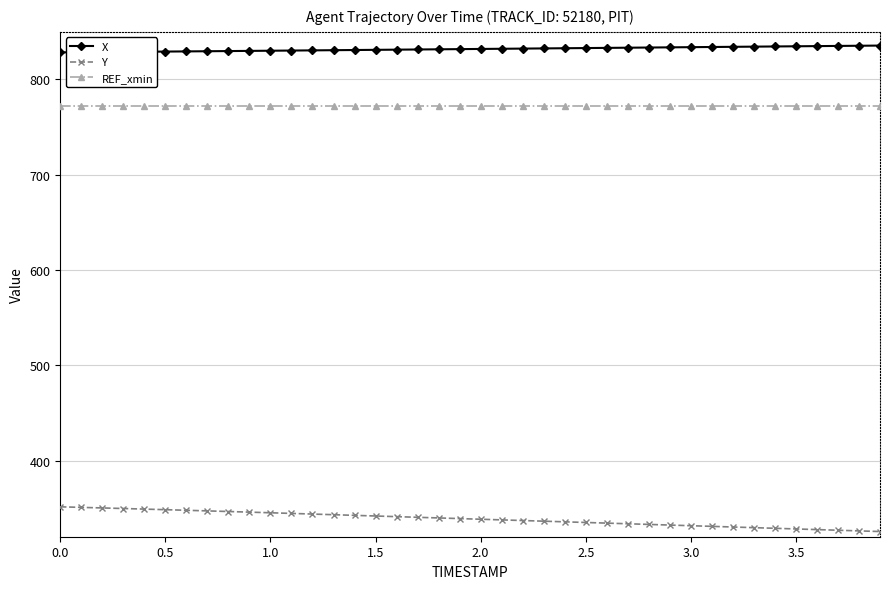

What is the minimum value shown in the chart?

325.4